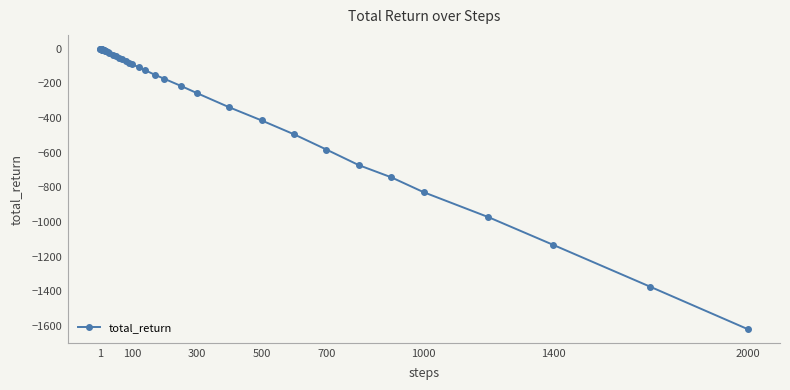

What is the minimum value shown in the chart?

-1618